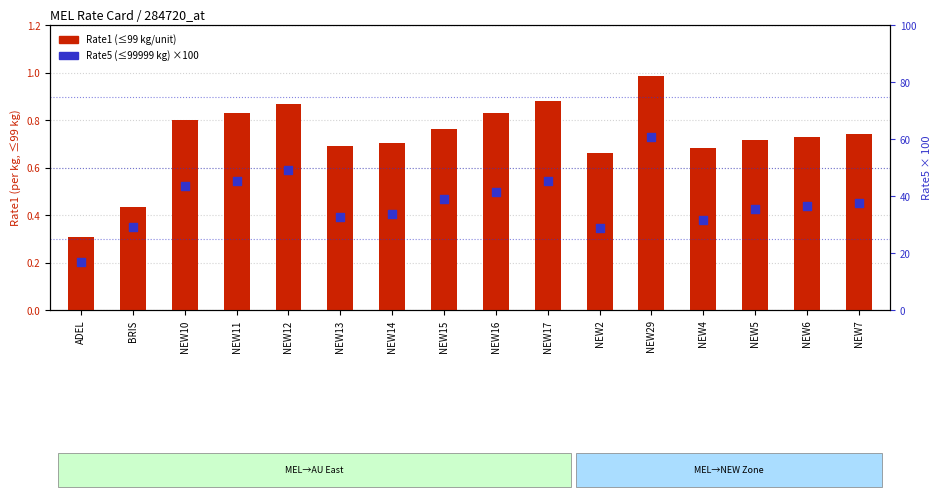

What is the total value across all series at NEW17?

46.2